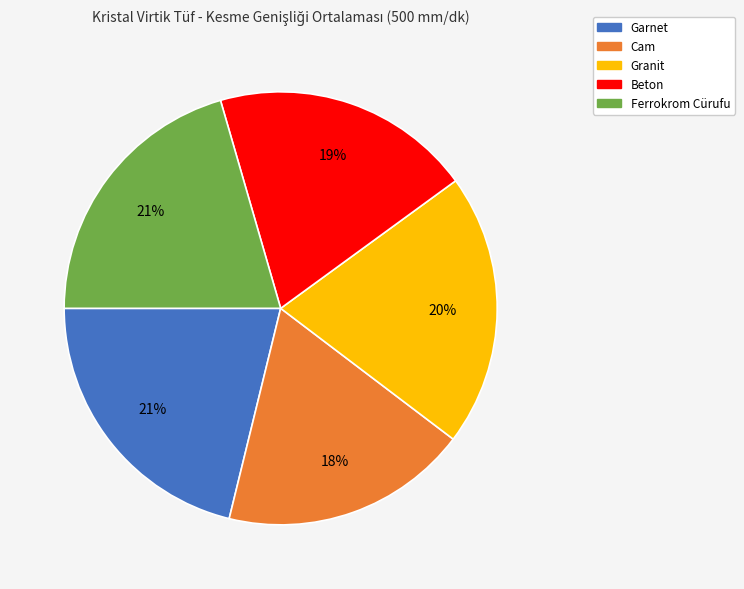

What is the smallest slice in the pie chart?

Cam